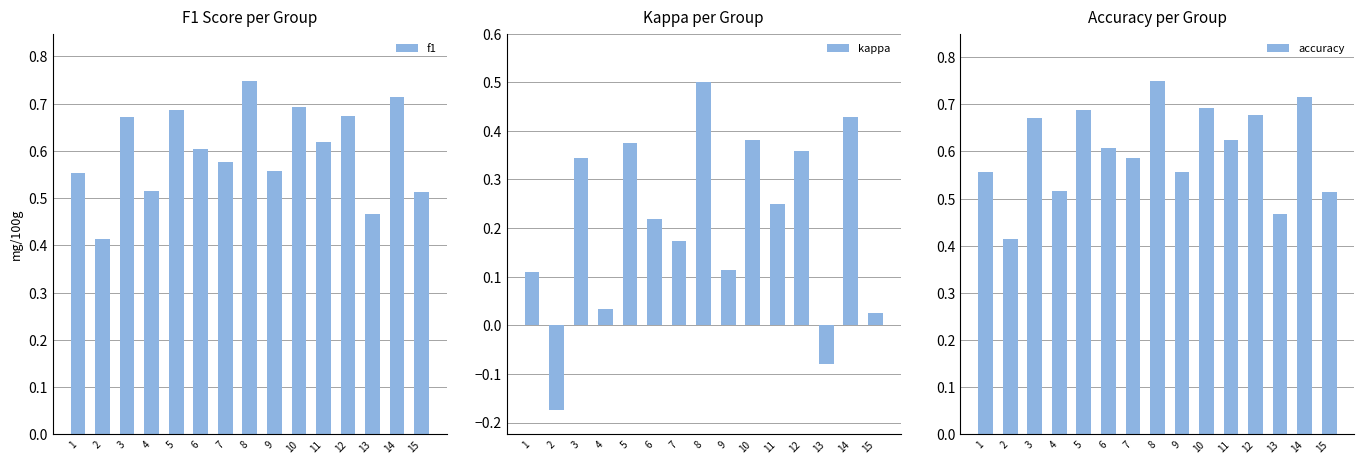

How many groups of bars are there?

15